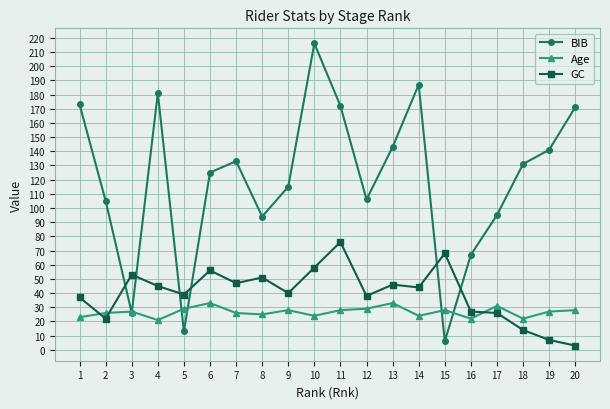

How many data points does each series have?

20